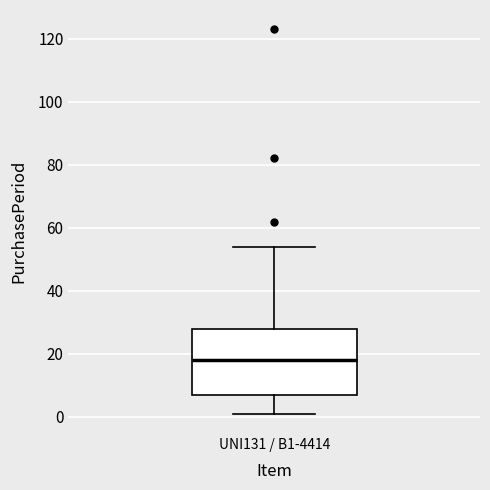

Where is the lower edge of the box for UNI131 / B1-4414 on the y-axis? The values are not printed on the chart, so give them approximately, as read against the axis.

8